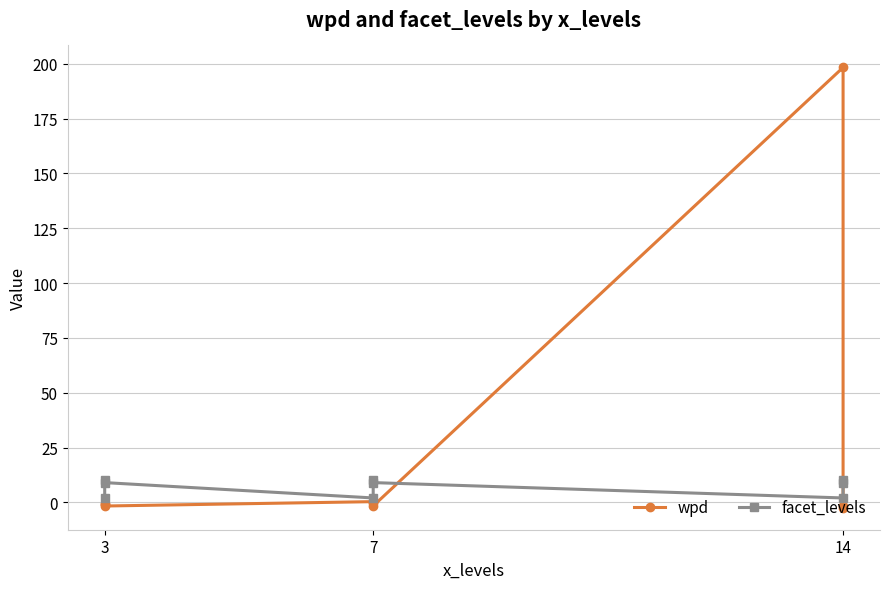

What is the label of the 9th point from the right?

3